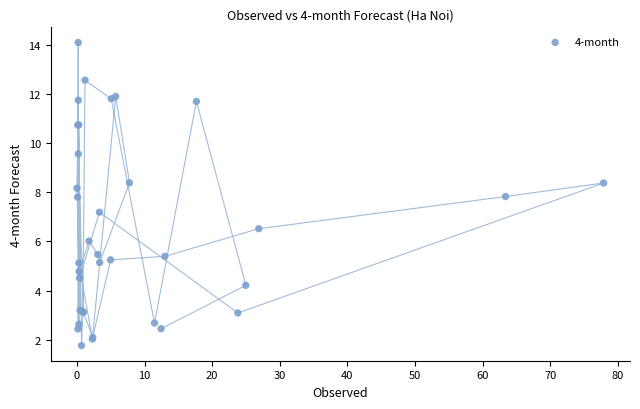

What Y value in the scatter plot is closest to 7?

7.2